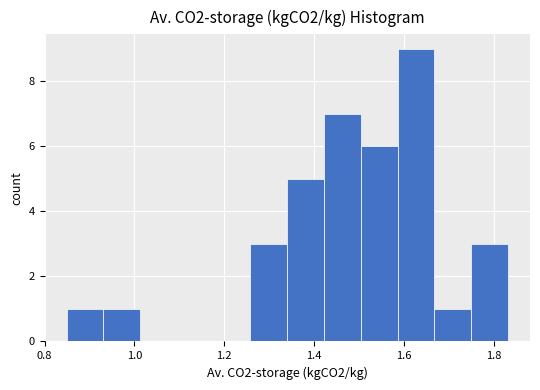

Reading left to right, transcribe this chart: for each bar, give the range it covers on the x-axis and its height. Neither the bar edges nor the heights are printed on the chart, so give them approximately, as read against the axes.

0.84 to 0.94: 1
0.94 to 1.02: 1
1.02 to 1.10: 0
1.10 to 1.18: 0
1.18 to 1.26: 0
1.26 to 1.34: 3
1.34 to 1.42: 5
1.42 to 1.50: 7
1.50 to 1.58: 6
1.58 to 1.66: 9
1.66 to 1.76: 1
1.76 to 1.84: 3